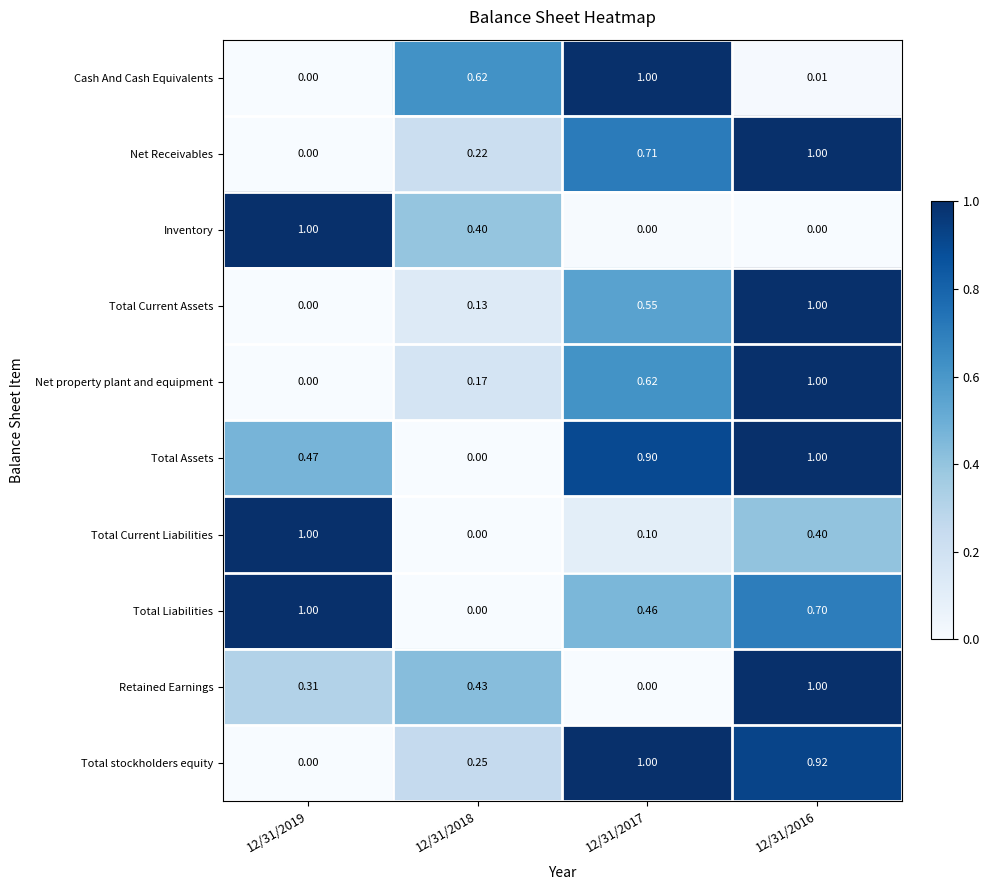

How many values in Total Current Assets are above zero?

3